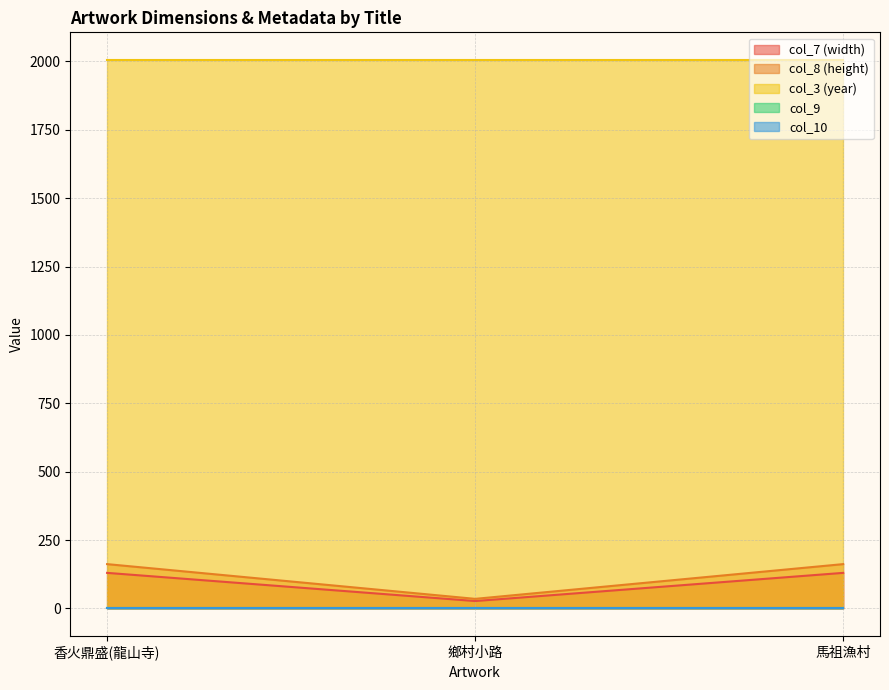

What is the difference between the highest and lowest values at 鄉村小路?

2006